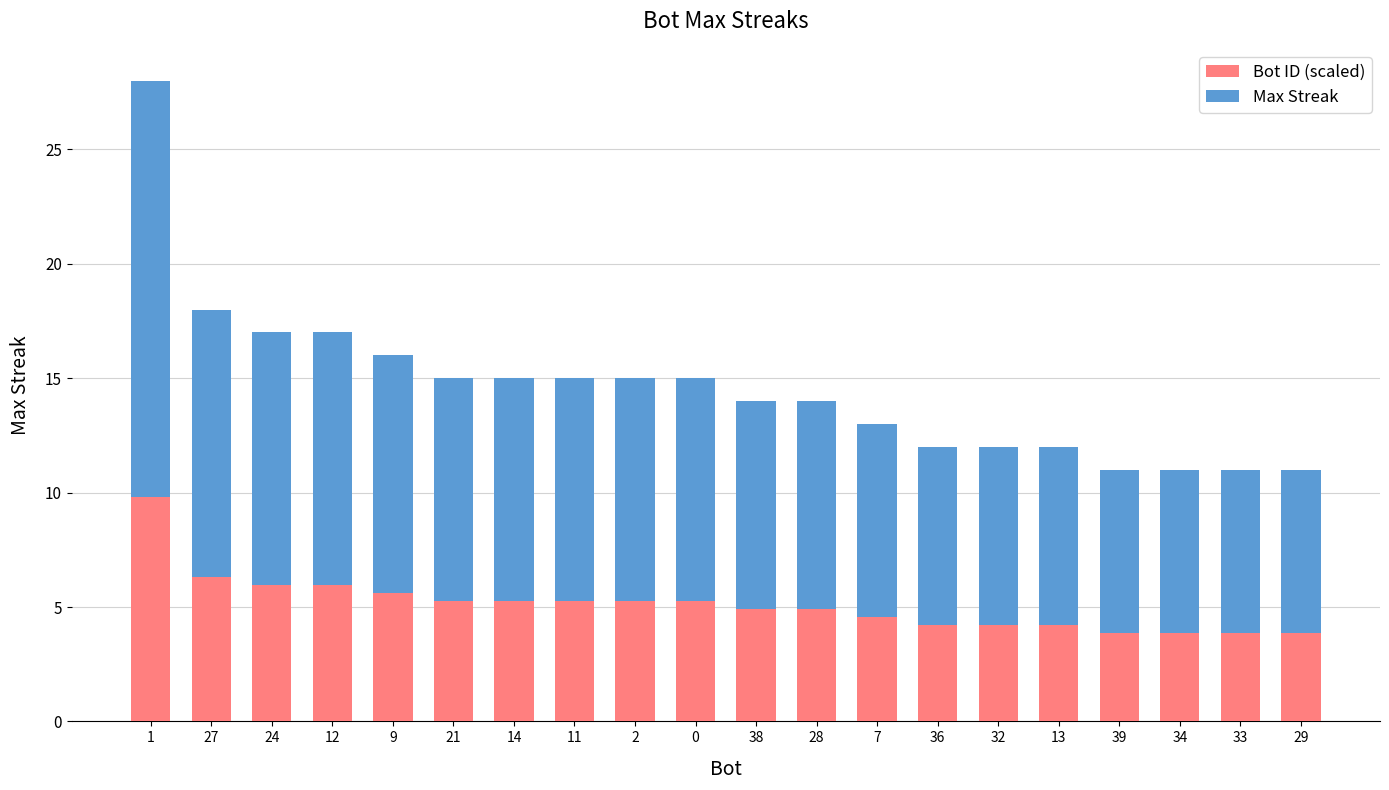

Is it true that Bot ID (scaled) equals 5.2 at 0?

True